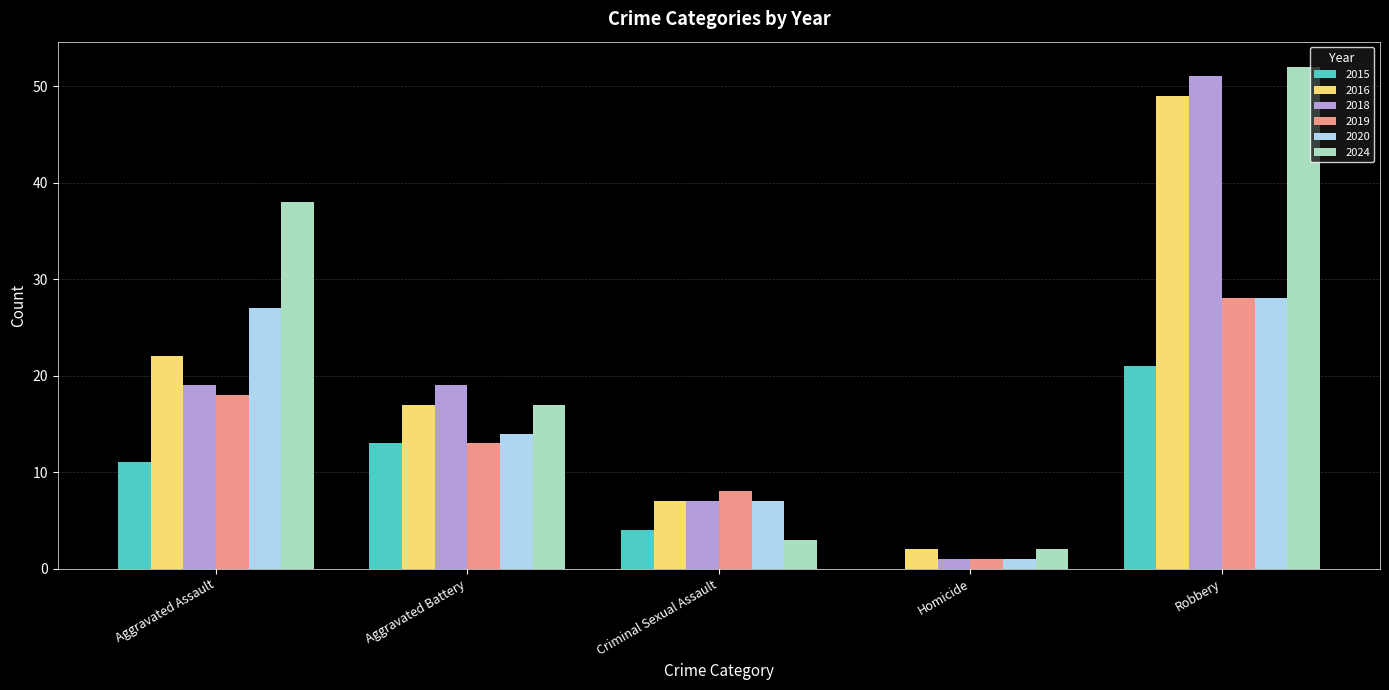

Reading left to right, extract all data points from this chart.

2015: 11	13	4	0	21
2016: 22	17	7	2	49
2018: 19	19	7	1	51
2019: 18	13	8	1	28
2020: 27	14	7	1	28
2024: 38	17	3	2	52